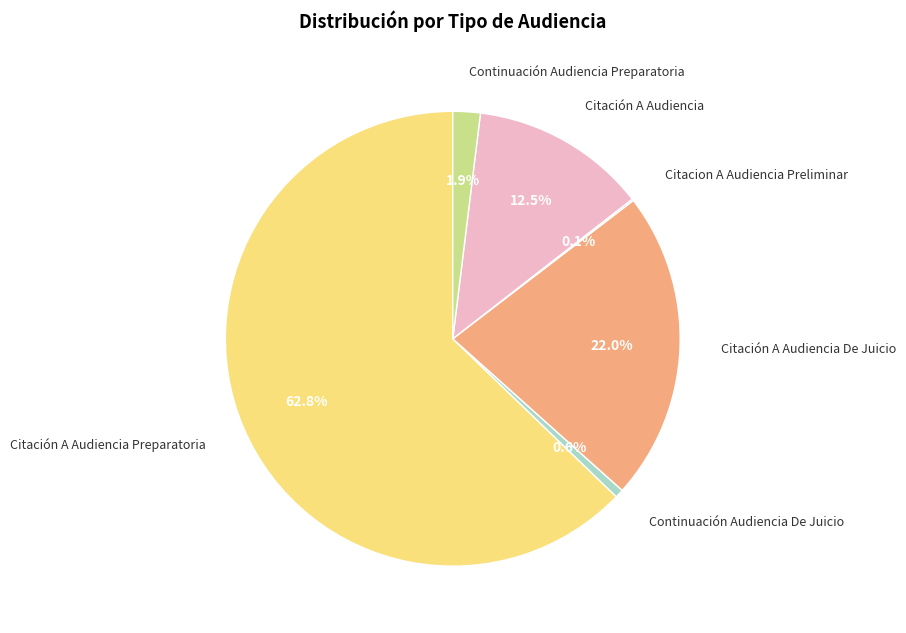

True or false: Citación A Audiencia Preparatoria accounts for 63% of the total.

True